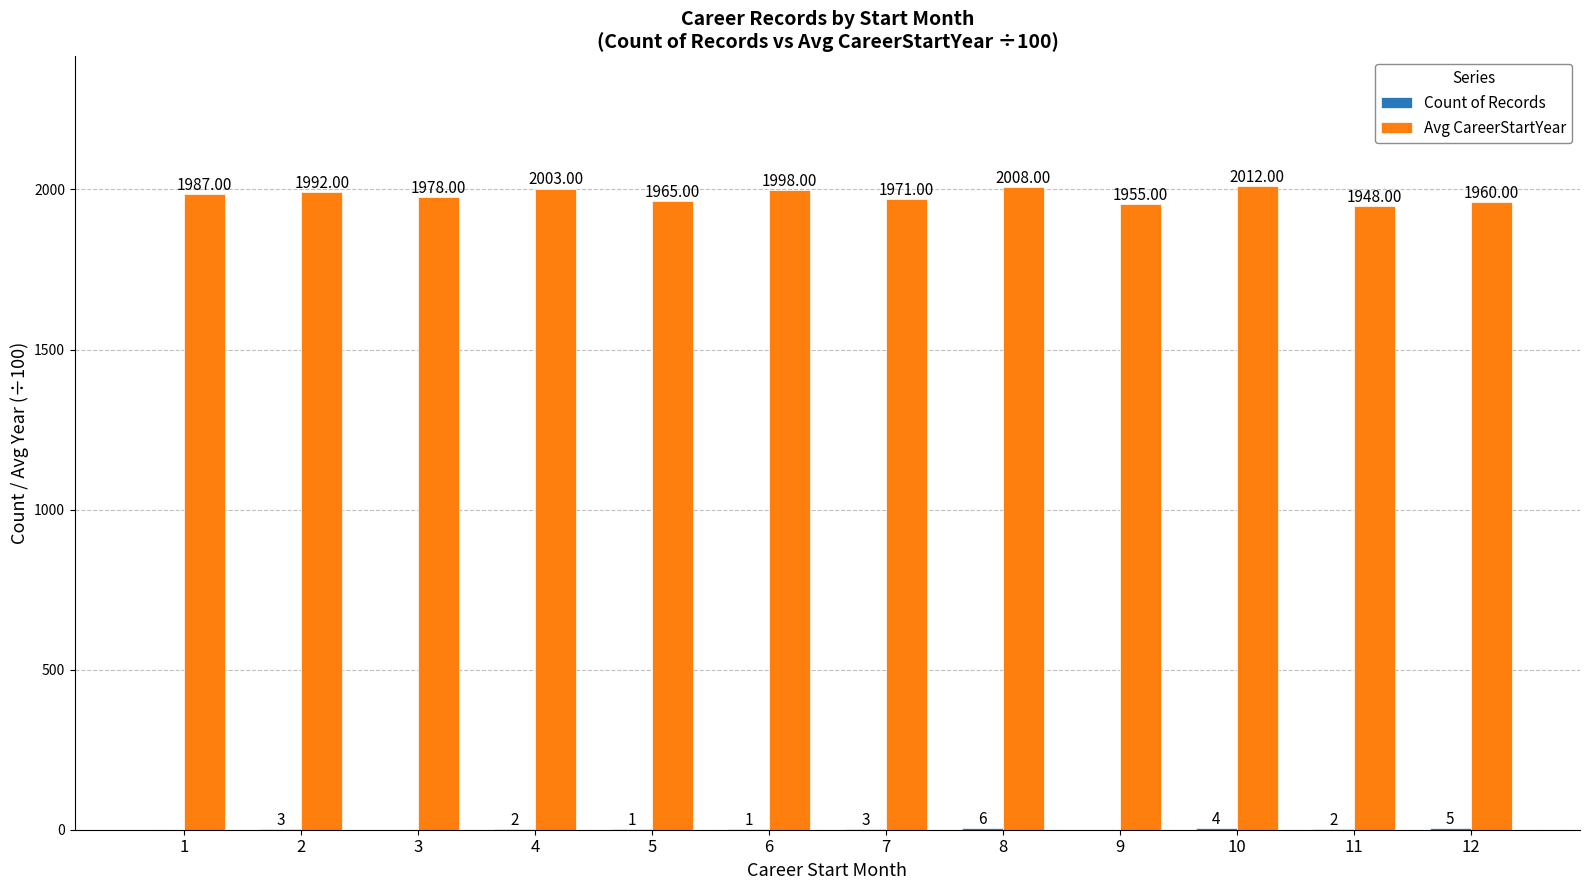

Which series changed the most between 10 and 11?

Avg CareerStartYear